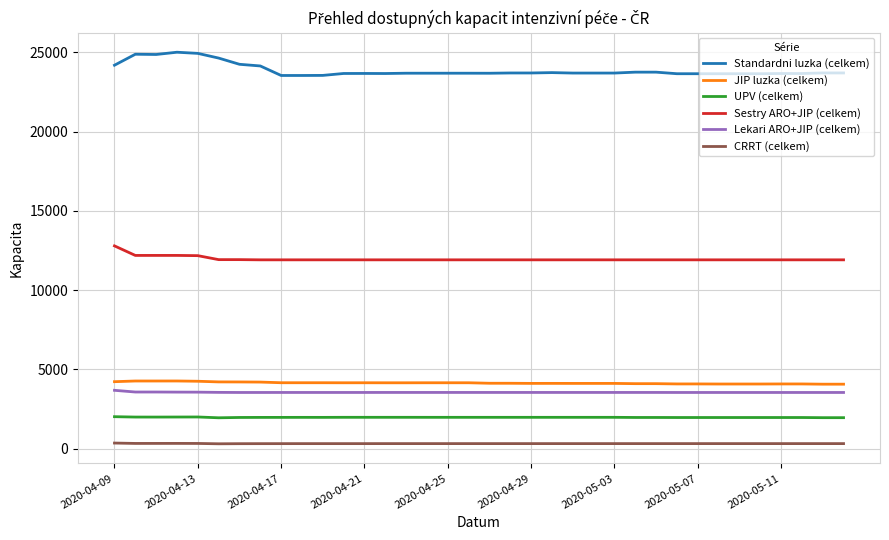

True or false: UPV (celkem) and Sestry ARO+JIP (celkem) intersect in this chart.

False